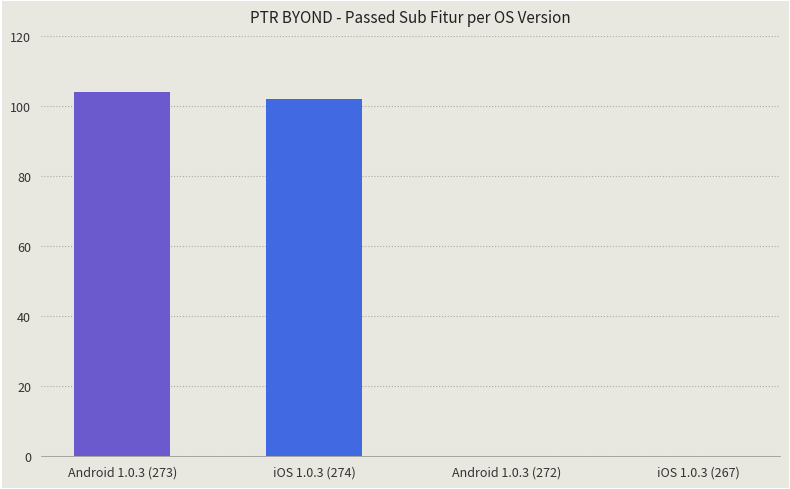

What is the greatest value displayed?

104